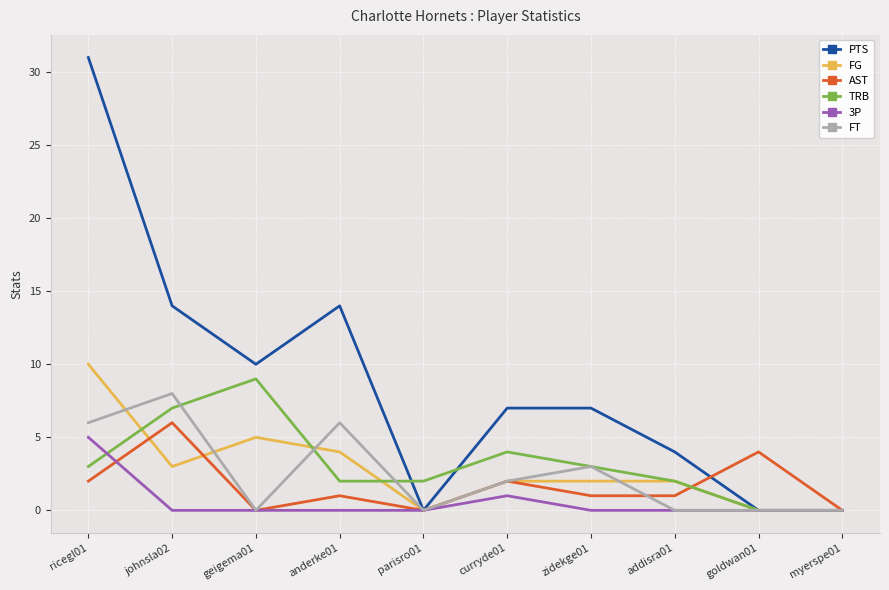

At which category does the chart reach its peak across all series?

ricegl01